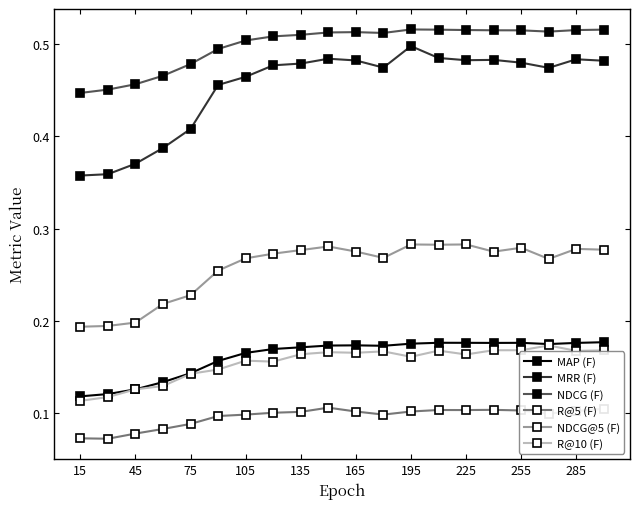

True or false: NDCG (F) and R@10 (F) cross at least once.

False